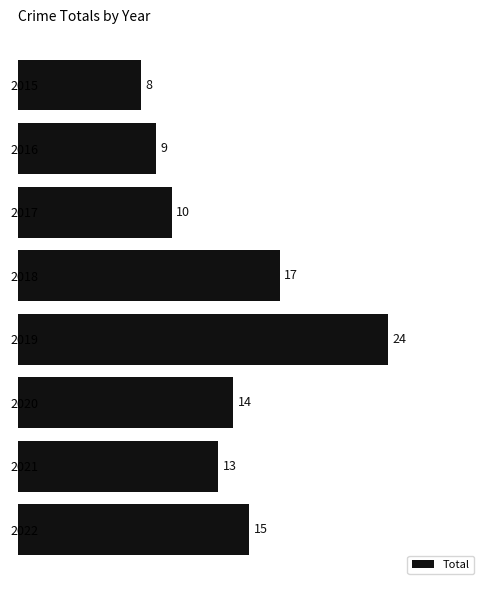

What is the average value?

14